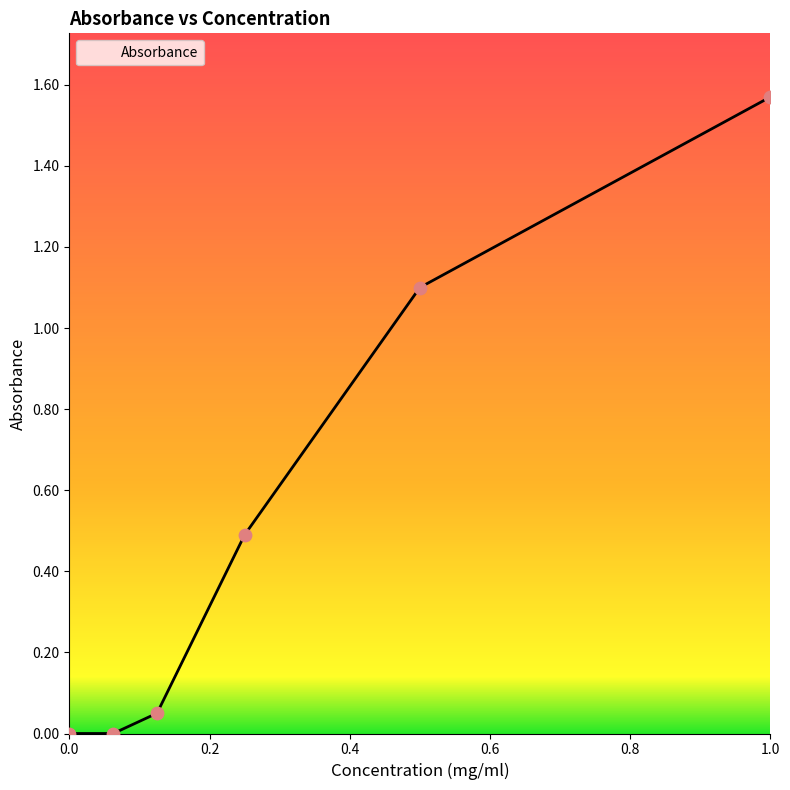

True or false: the data has more than 1 interior local peaks.

False